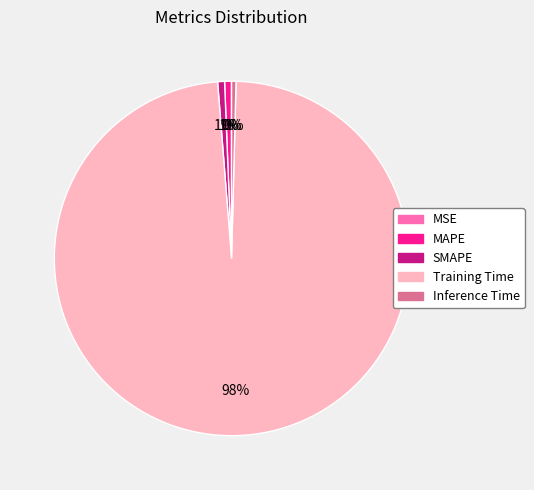

Is the sum of Inference Time and SMAPE greater than half?

No